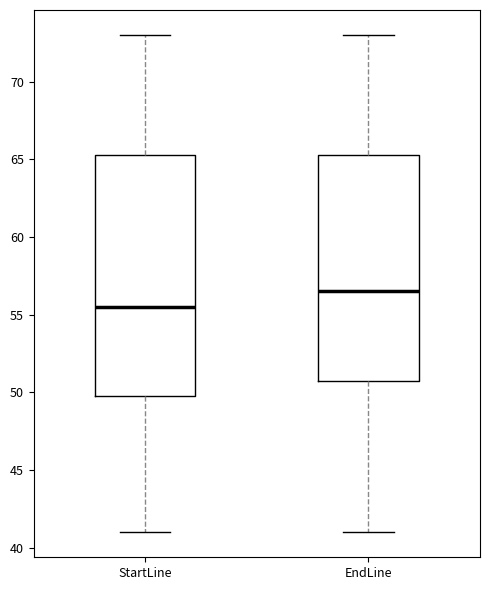

Reading left to right, read every box against the y-axis: the position of its median line, the range the box covers, and the ends of its whiskers. The values are not printed on the chart, so give them approximately, as read against the axis.

StartLine: median 55.5, box 50.0 to 65.5, whiskers 41.0 to 73.0
EndLine: median 56.5, box 51.0 to 65.5, whiskers 41.0 to 73.0